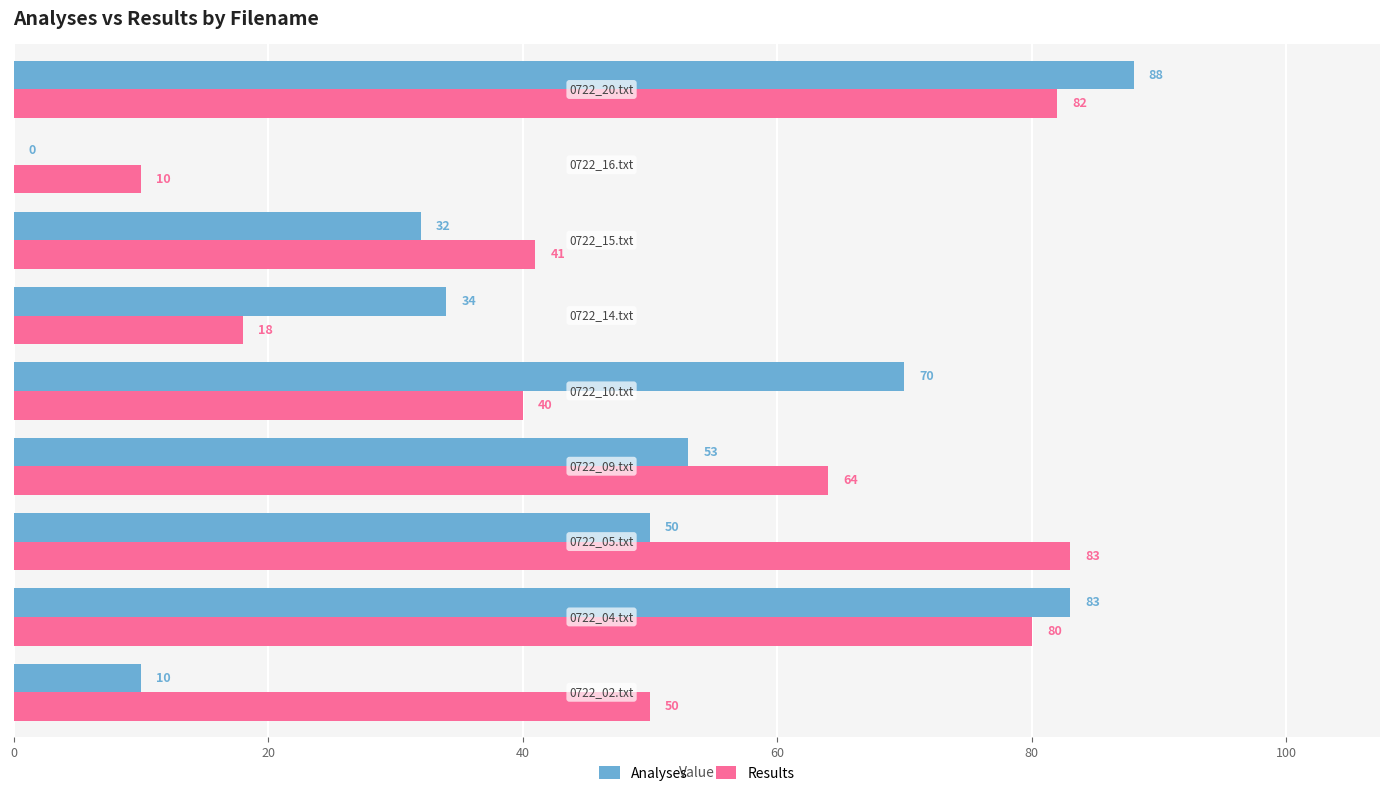

What is the greatest value displayed?

88